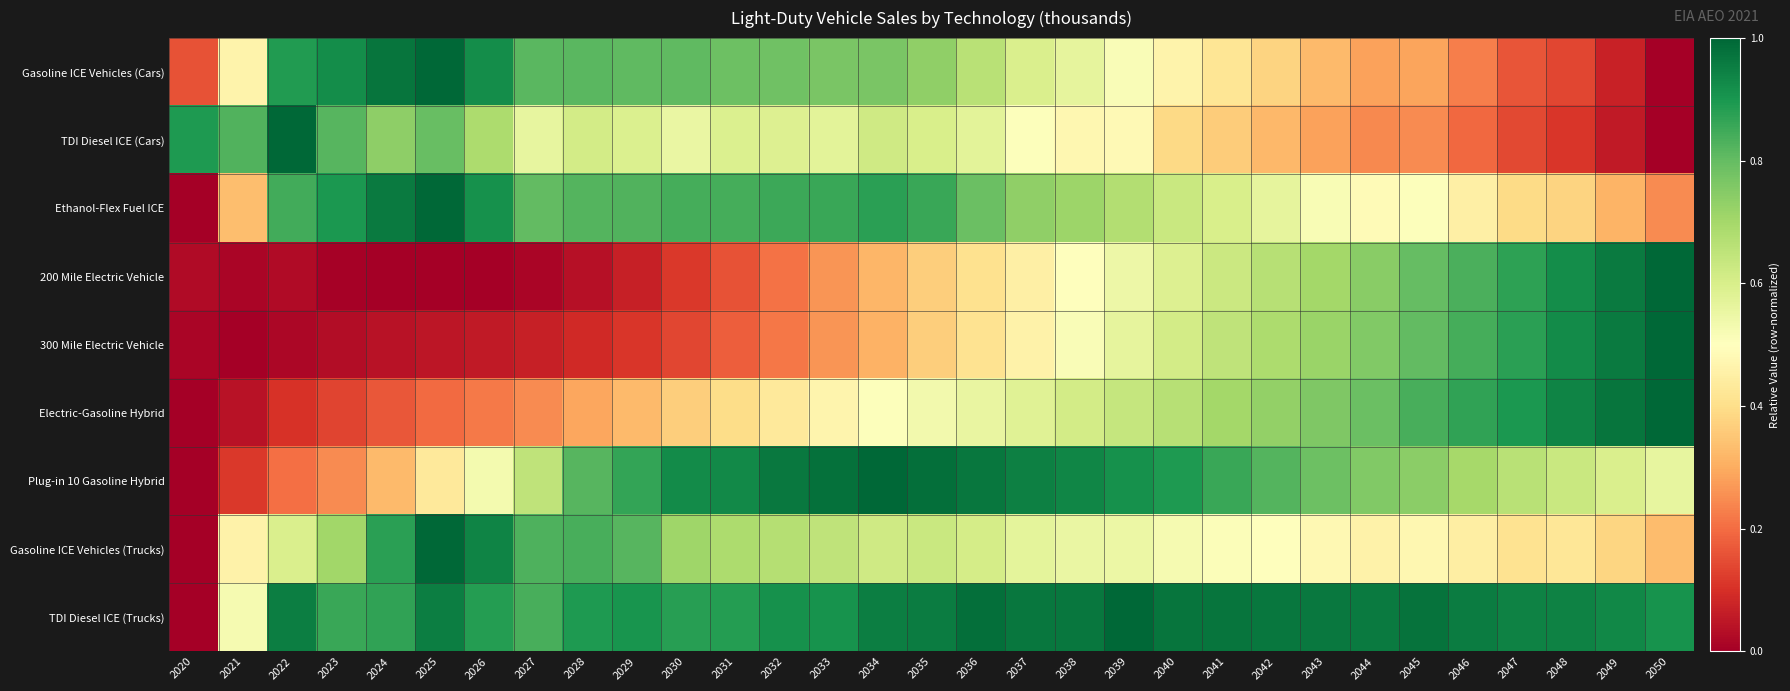

Reading left to right, what are all the values shown in this chart?

Gasoline ICE Vehicles (Cars): 2020=0.2	2021=0.5	2022=0.9	2023=0.9	2024=1.0	2025=1.0	2026=0.9	2027=0.8	2028=0.8	2029=0.8	2030=0.8	2031=0.8	2032=0.8	2033=0.8	2034=0.8	2035=0.7	2036=0.7	2037=0.6	2038=0.6	2039=0.5	2040=0.5	2041=0.4	2042=0.4	2043=0.3	2044=0.3	2045=0.3	2046=0.2	2047=0.2	2048=0.1	2049=0.1	2050=0.0
TDI Diesel ICE (Cars): 2020=0.9	2021=0.8	2022=1.0	2023=0.8	2024=0.7	2025=0.8	2026=0.7	2027=0.6	2028=0.6	2029=0.6	2030=0.6	2031=0.6	2032=0.6	2033=0.6	2034=0.6	2035=0.6	2036=0.6	2037=0.5	2038=0.5	2039=0.5	2040=0.4	2041=0.4	2042=0.3	2043=0.3	2044=0.2	2045=0.2	2046=0.2	2047=0.1	2048=0.1	2049=0.1	2050=0.0
Ethanol-Flex Fuel ICE: 2020=0.0	2021=0.3	2022=0.8	2023=0.9	2024=1.0	2025=1.0	2026=0.9	2027=0.8	2028=0.8	2029=0.8	2030=0.8	2031=0.8	2032=0.9	2033=0.9	2034=0.9	2035=0.9	2036=0.8	2037=0.7	2038=0.7	2039=0.7	2040=0.6	2041=0.6	2042=0.6	2043=0.5	2044=0.5	2045=0.5	2046=0.5	2047=0.4	2048=0.4	2049=0.3	2050=0.2
200 Mile Electric Vehicle: 2020=0.0	2021=0.0	2022=0.0	2023=0.0	2024=0.0	2025=0.0	2026=0.0	2027=0.0	2028=0.0	2029=0.1	2030=0.1	2031=0.2	2032=0.2	2033=0.3	2034=0.3	2035=0.4	2036=0.4	2037=0.5	2038=0.5	2039=0.5	2040=0.6	2041=0.6	2042=0.7	2043=0.7	2044=0.7	2045=0.8	2046=0.8	2047=0.9	2048=0.9	2049=1.0	2050=1.0
300 Mile Electric Vehicle: 2020=0.0	2021=0.0	2022=0.0	2023=0.0	2024=0.0	2025=0.0	2026=0.1	2027=0.1	2028=0.1	2029=0.1	2030=0.1	2031=0.2	2032=0.2	2033=0.3	2034=0.3	2035=0.4	2036=0.4	2037=0.5	2038=0.5	2039=0.6	2040=0.6	2041=0.6	2042=0.7	2043=0.7	2044=0.8	2045=0.8	2046=0.8	2047=0.9	2048=0.9	2049=1.0	2050=1.0
Electric-Gasoline Hybrid: 2020=0.0	2021=0.0	2022=0.1	2023=0.1	2024=0.2	2025=0.2	2026=0.2	2027=0.2	2028=0.3	2029=0.3	2030=0.4	2031=0.4	2032=0.4	2033=0.5	2034=0.5	2035=0.5	2036=0.6	2037=0.6	2038=0.6	2039=0.6	2040=0.7	2041=0.7	2042=0.7	2043=0.8	2044=0.8	2045=0.8	2046=0.9	2047=0.9	2048=0.9	2049=1.0	2050=1.0
Plug-in 10 Gasoline Hybrid: 2020=0.0	2021=0.1	2022=0.2	2023=0.2	2024=0.3	2025=0.4	2026=0.5	2027=0.6	2028=0.8	2029=0.9	2030=0.9	2031=0.9	2032=1.0	2033=1.0	2034=1.0	2035=1.0	2036=1.0	2037=0.9	2038=0.9	2039=0.9	2040=0.9	2041=0.9	2042=0.8	2043=0.8	2044=0.8	2045=0.7	2046=0.7	2047=0.7	2048=0.6	2049=0.6	2050=0.6
Gasoline ICE Vehicles (Trucks): 2020=0.0	2021=0.5	2022=0.6	2023=0.7	2024=0.9	2025=1.0	2026=0.9	2027=0.8	2028=0.8	2029=0.8	2030=0.7	2031=0.7	2032=0.7	2033=0.6	2034=0.6	2035=0.6	2036=0.6	2037=0.6	2038=0.6	2039=0.5	2040=0.5	2041=0.5	2042=0.5	2043=0.5	2044=0.5	2045=0.5	2046=0.4	2047=0.4	2048=0.4	2049=0.4	2050=0.3
TDI Diesel ICE (Trucks): 2020=0.0	2021=0.5	2022=1.0	2023=0.9	2024=0.9	2025=0.9	2026=0.9	2027=0.8	2028=0.9	2029=0.9	2030=0.9	2031=0.9	2032=0.9	2033=0.9	2034=1.0	2035=1.0	2036=1.0	2037=1.0	2038=1.0	2039=1.0	2040=1.0	2041=1.0	2042=1.0	2043=1.0	2044=1.0	2045=1.0	2046=1.0	2047=0.9	2048=0.9	2049=0.9	2050=0.9